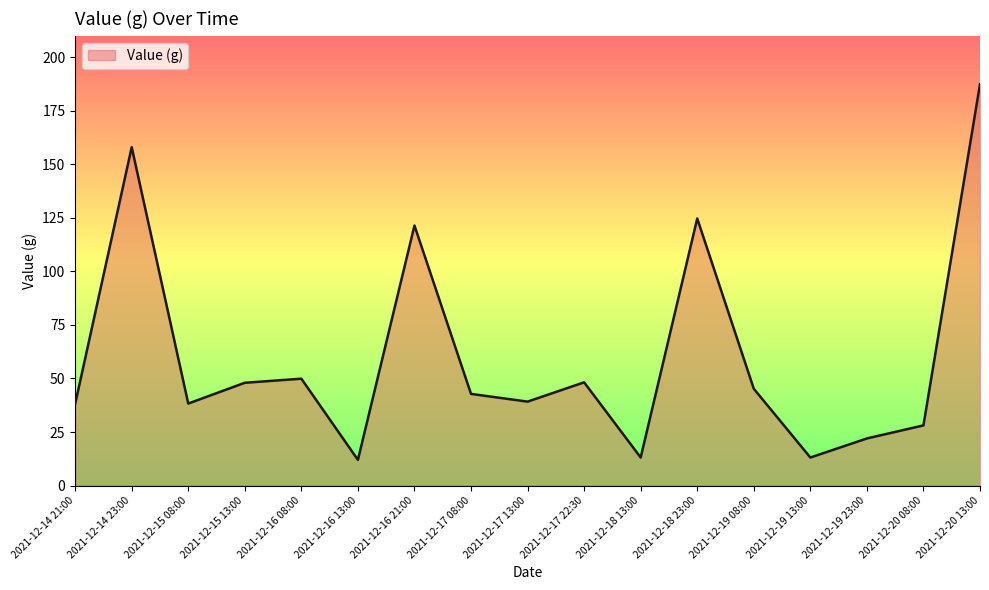

What is the ratio of the value at 2021-12-19 13:00 to the value at 2021-12-16 21:00?

0.1